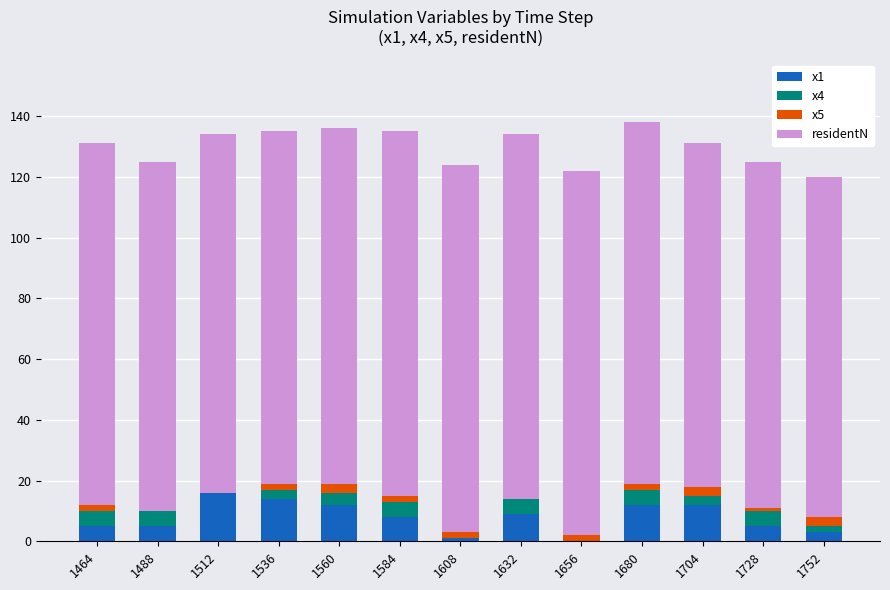

At how many categories does at least one series exceed 54?

13